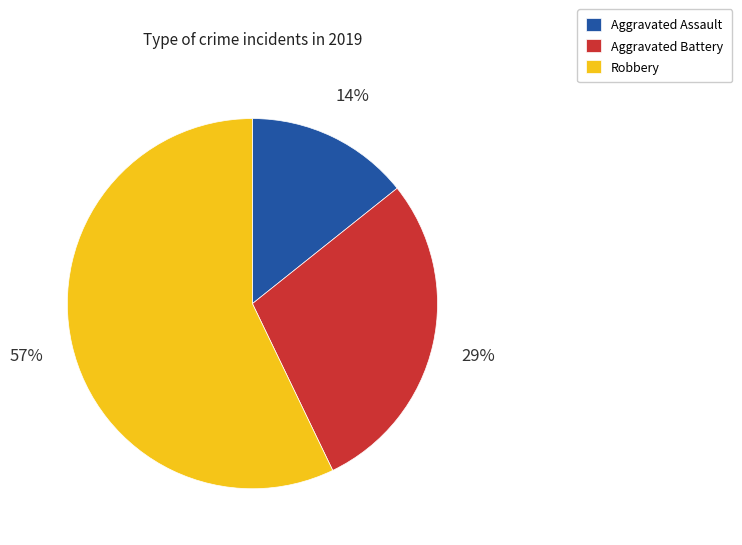

Do Robbery and Aggravated Battery together represent more than half of the pie?

Yes